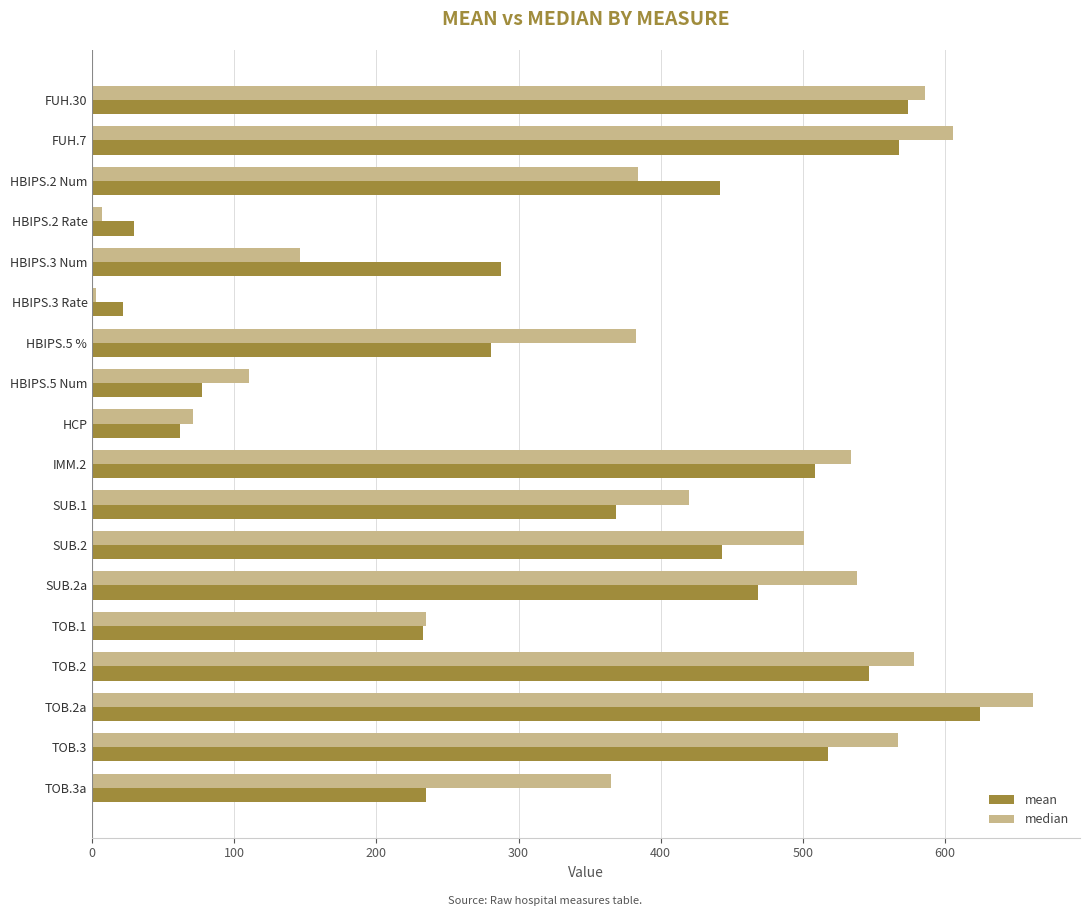

Rank the series by their maximum value, from lowest to highest.

mean, median